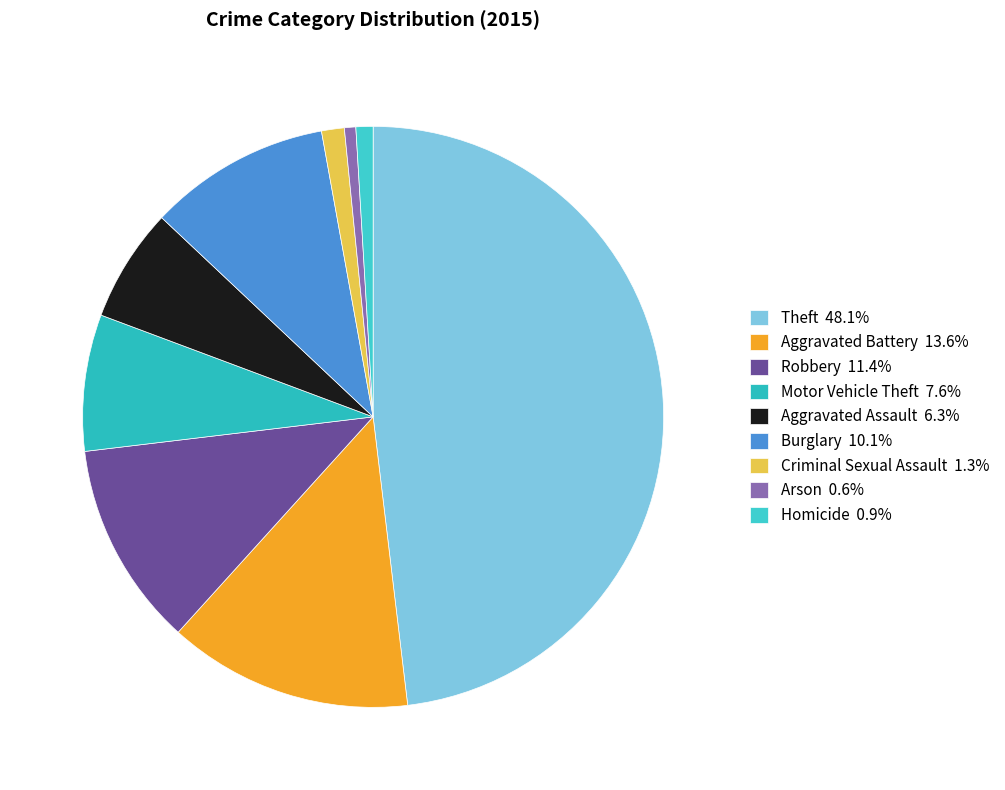

How many segments does this pie chart have?

9